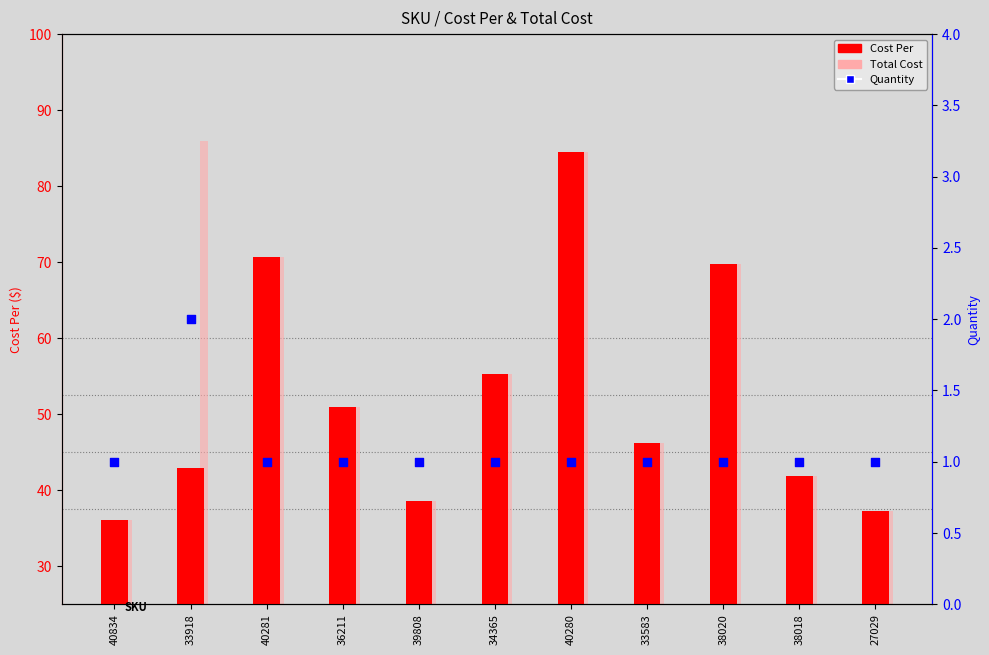

At how many categories does at least one series exceed 74?

2